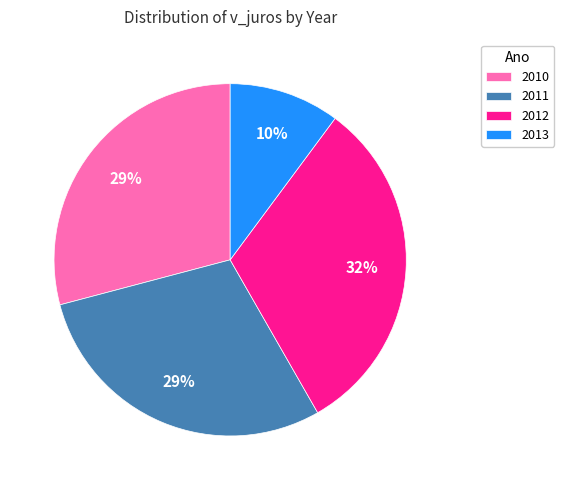

To the nearest percent, what is the average slice percentage?

25%